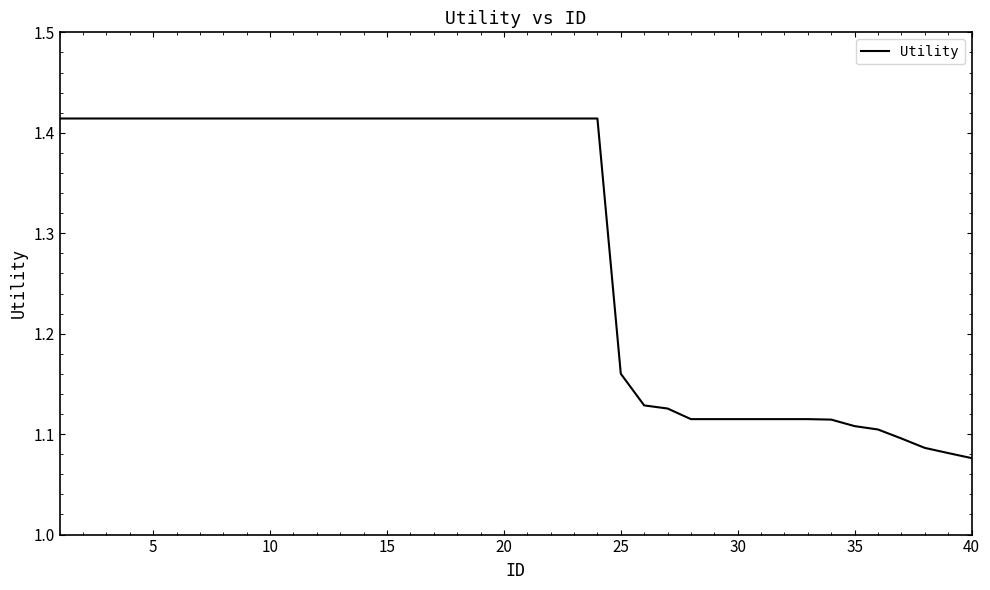

What is the difference between the second highest and second lowest values?

0.3